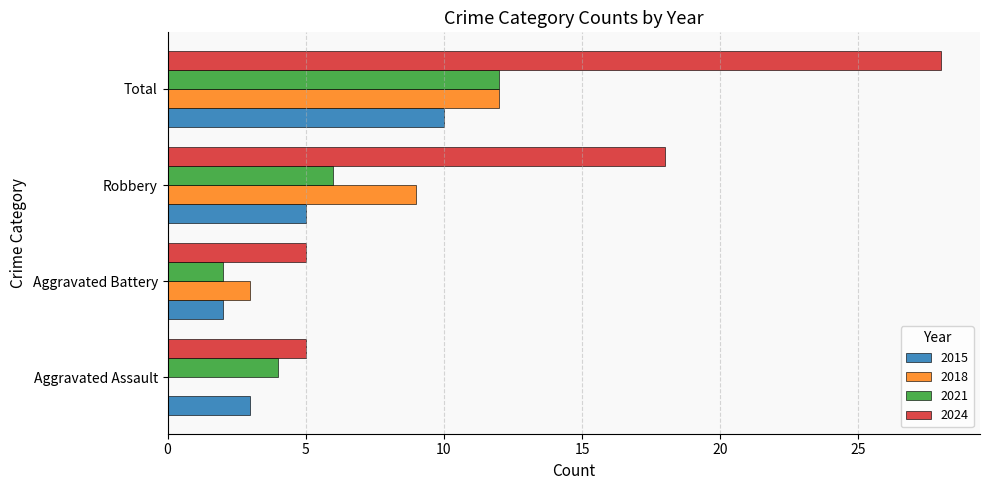

What is the sum of all 2018 values?

24